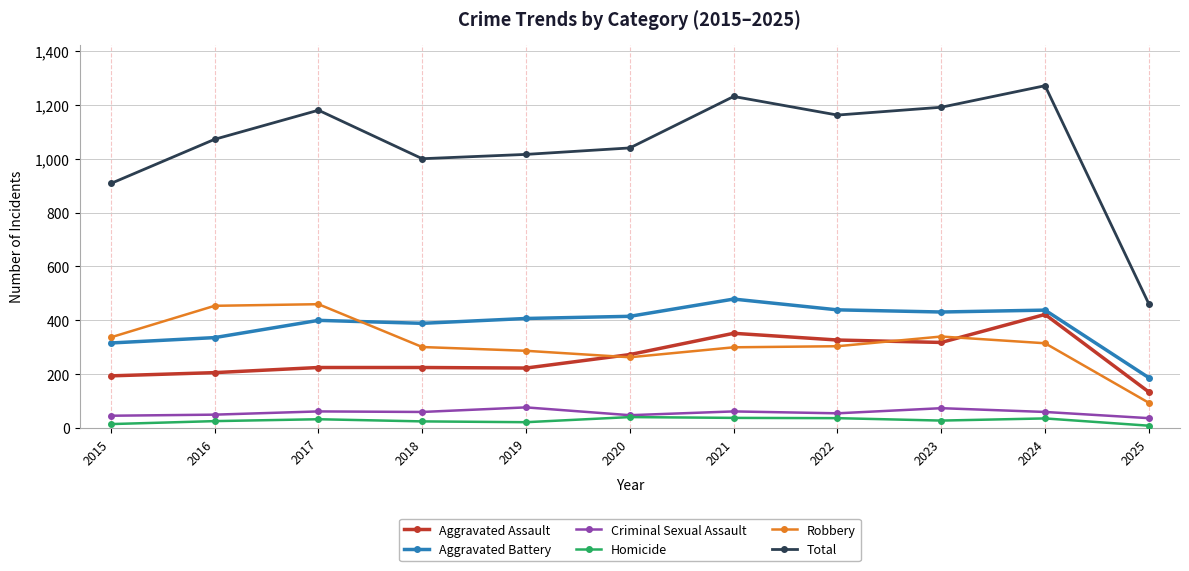

What are all the series names shown in the legend?

Aggravated Assault, Aggravated Battery, Criminal Sexual Assault, Homicide, Robbery, Total